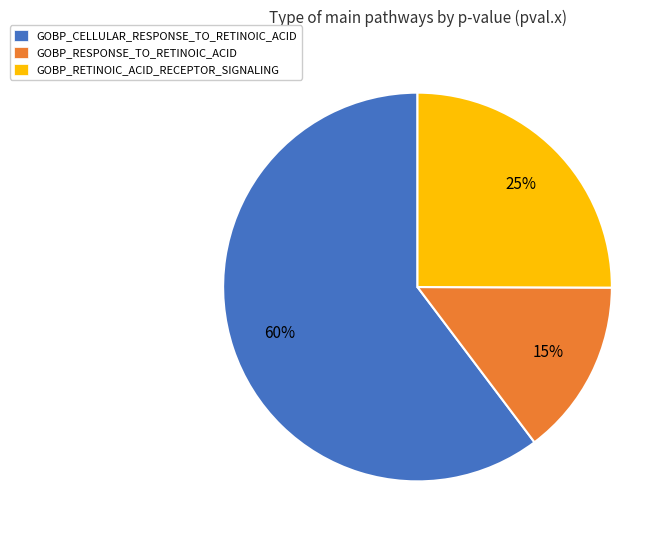

To the nearest percent, what is the difference between the GOBP_RESPONSE_TO_RETINOIC_ACID and GOBP_RETINOIC_ACID_RECEPTOR_SIGNALING slice percentages?

10%